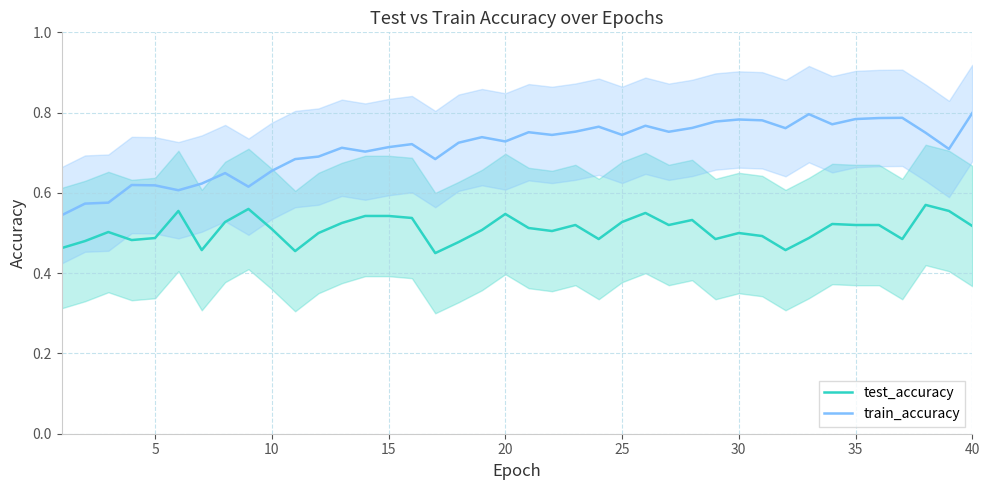

True or false: train_accuracy and test_accuracy cross at least once.

False